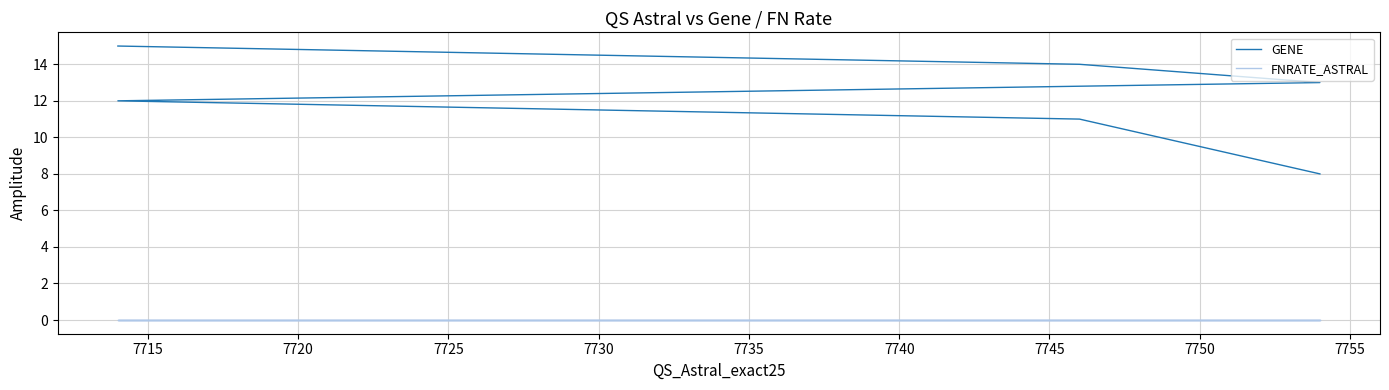

Which series changed the most between 7715 and 7720?

GENE